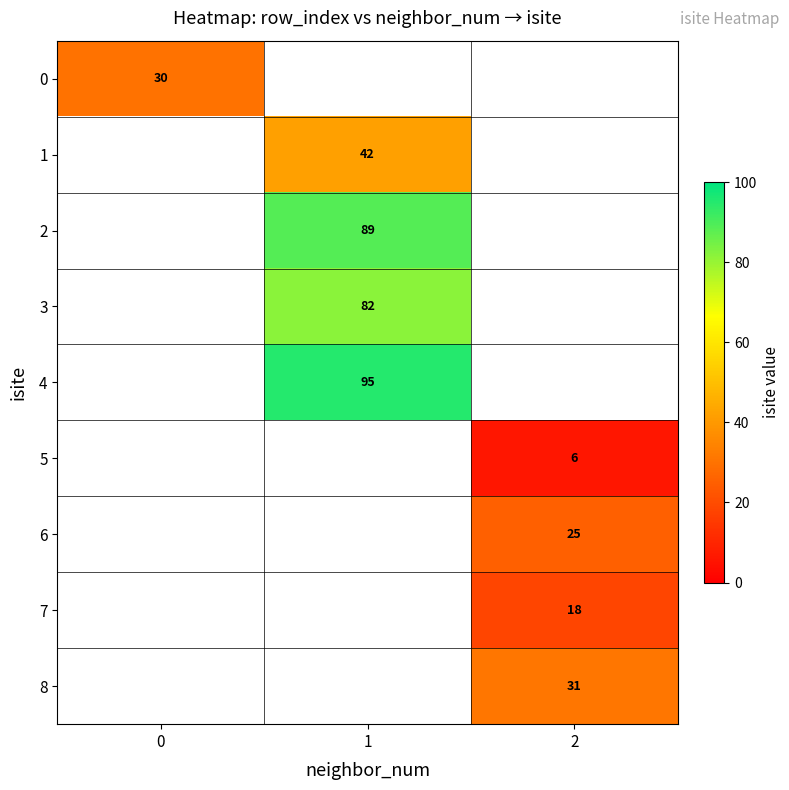

At how many categories does at least one series exceed 39?

1